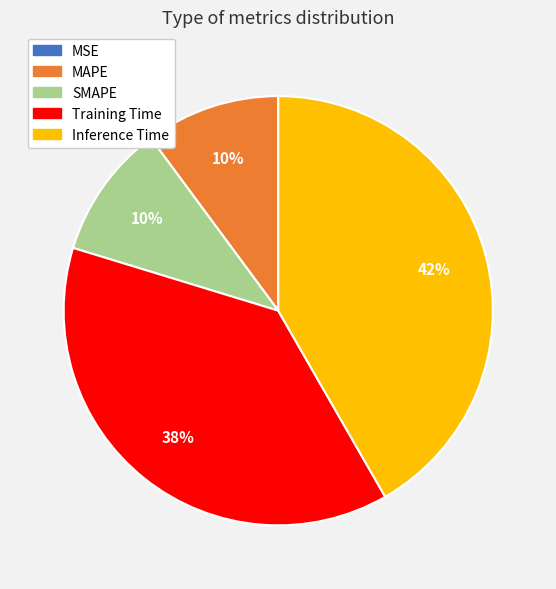

Is there any slice that represents more than half of the pie?

No